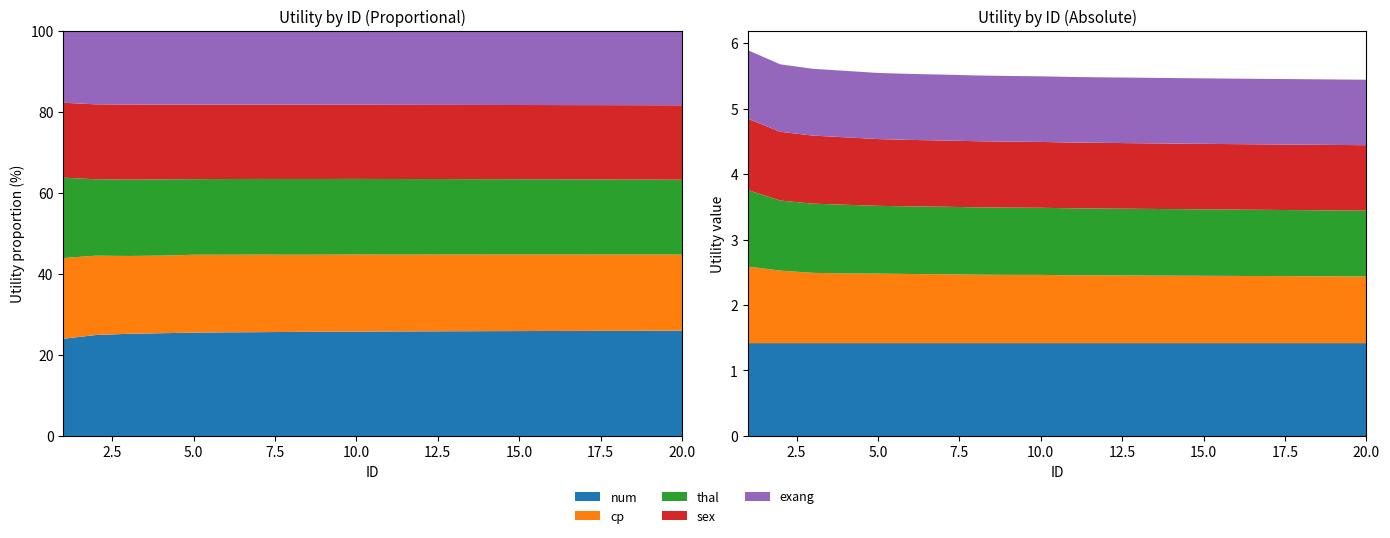

Reading left to right, transcribe all the data shown in this chart.

num: 1=1.4	2=1.4	3=1.4	4=1.4	5=1.4	6=1.4	7=1.4	8=1.4	9=1.4	10=1.4	11=1.4	12=1.4	13=1.4	14=1.4	15=1.4	16=1.4	17=1.4	18=1.4	19=1.4	20=1.4
cp: 1=1.2	2=1.1	3=1.1	4=1.1	5=1.1	6=1.1	7=1.1	8=1.0	9=1.0	10=1.0	11=1.0	12=1.0	13=1.0	14=1.0	15=1.0	16=1.0	17=1.0	18=1.0	19=1.0	20=1.0
thal: 1=1.2	2=1.1	3=1.1	4=1.0	5=1.0	6=1.0	7=1.0	8=1.0	9=1.0	10=1.0	11=1.0	12=1.0	13=1.0	14=1.0	15=1.0	16=1.0	17=1.0	18=1.0	19=1.0	20=1.0
sex: 1=1.1	2=1.1	3=1.0	4=1.0	5=1.0	6=1.0	7=1.0	8=1.0	9=1.0	10=1.0	11=1.0	12=1.0	13=1.0	14=1.0	15=1.0	16=1.0	17=1.0	18=1.0	19=1.0	20=1.0
exang: 1=1.0	2=1.0	3=1.0	4=1.0	5=1.0	6=1.0	7=1.0	8=1.0	9=1.0	10=1.0	11=1.0	12=1.0	13=1.0	14=1.0	15=1.0	16=1.0	17=1.0	18=1.0	19=1.0	20=1.0